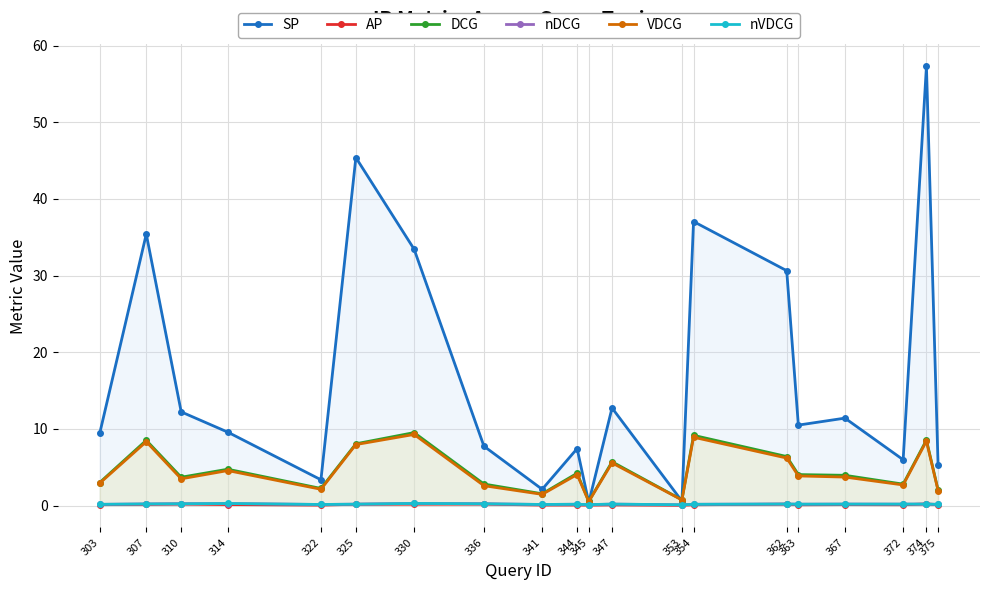

The SP series shows 1.1 at 322. True or false?

False